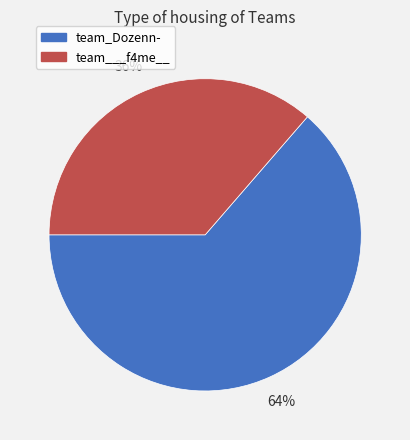

Between team_Dozenn- and team___f4me__, which is larger?

team_Dozenn-